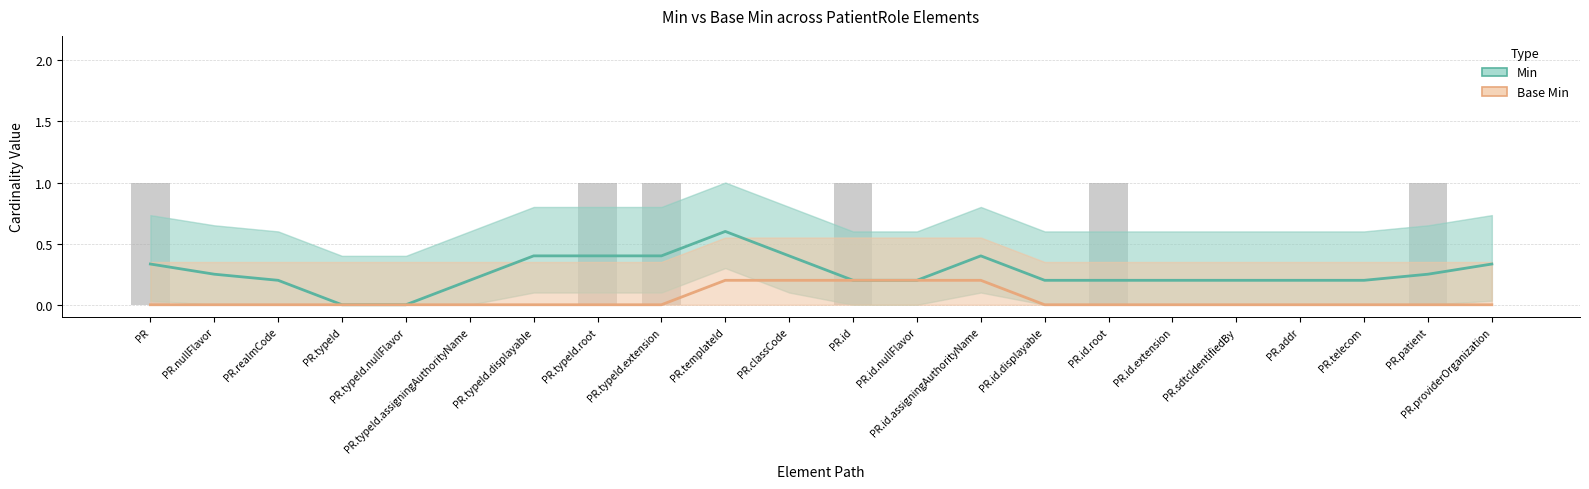

Which series has the largest total across all categories?

Min